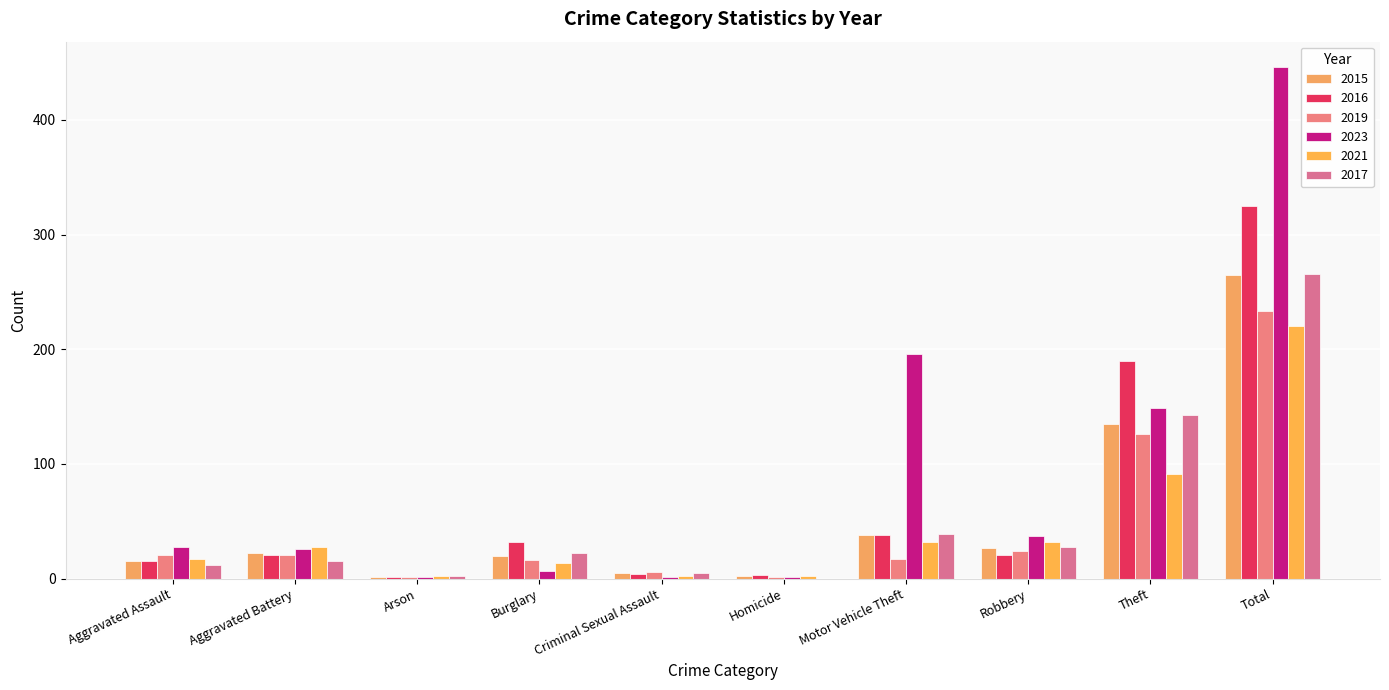

What are all the series names shown in the legend?

2015, 2016, 2019, 2023, 2021, 2017